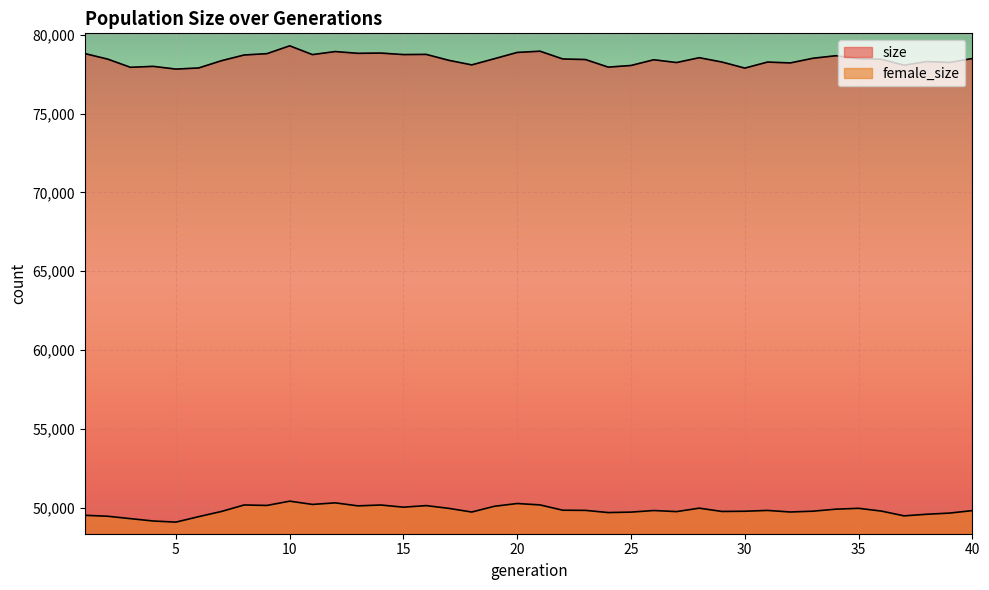

List the series in order of their overall mean, lowest first.

female_size, size